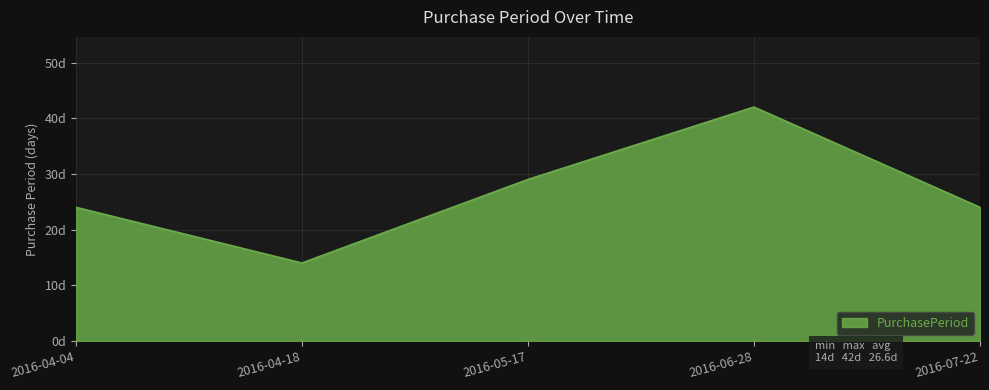

What is the label of the 5th point from the left?

2016-07-22